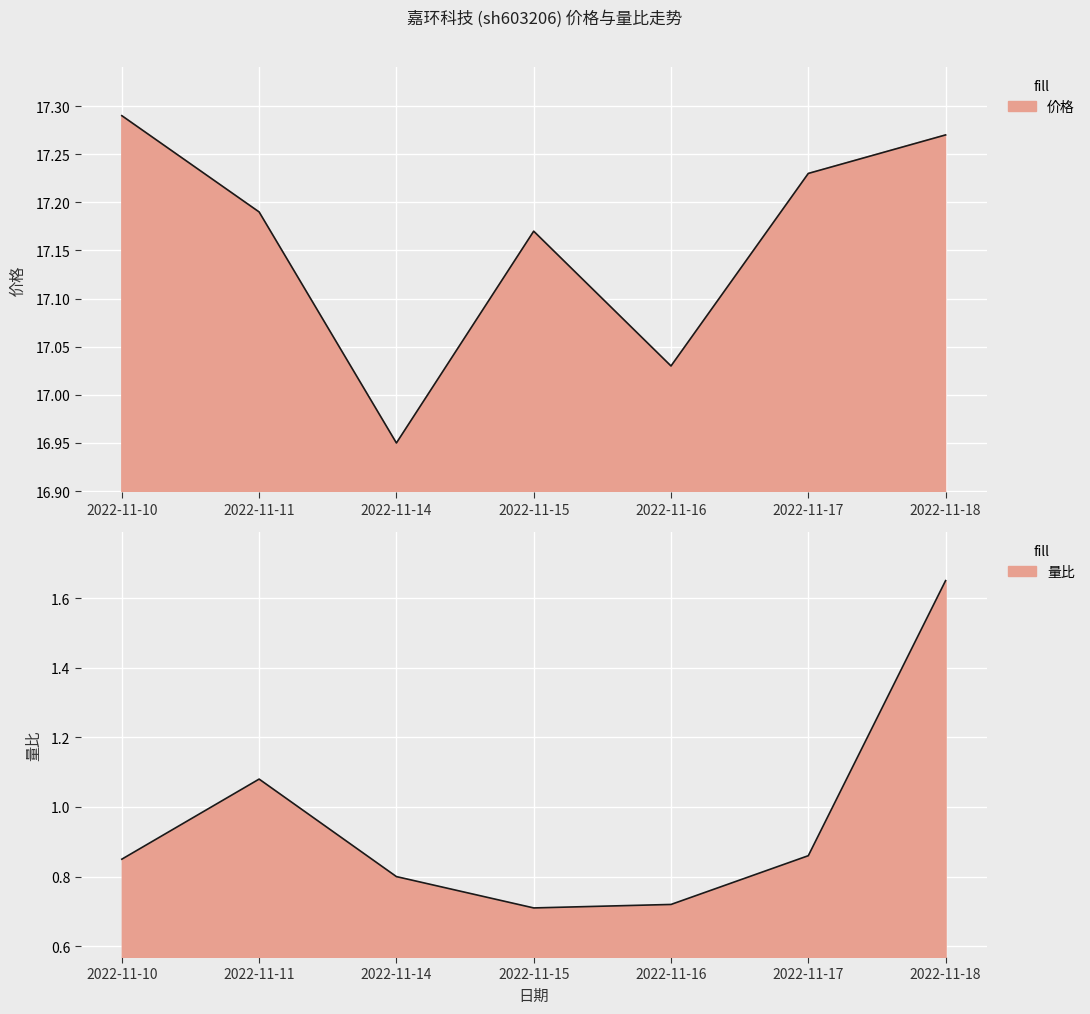

The value of 量比 at 2022-11-11 is 0.5. True or false?

False